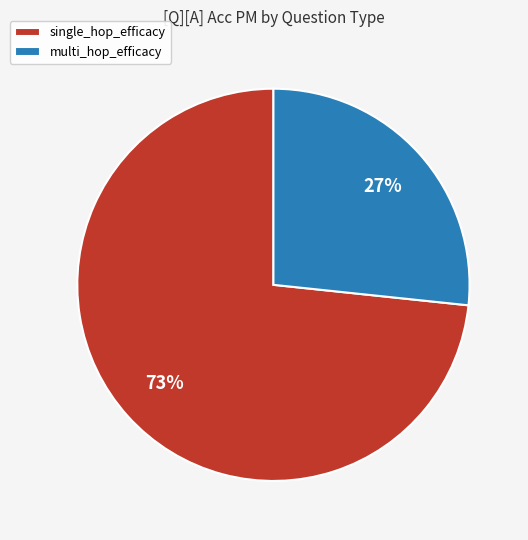

The multi_hop_efficacy slice represents 27% of the pie. True or false?

True